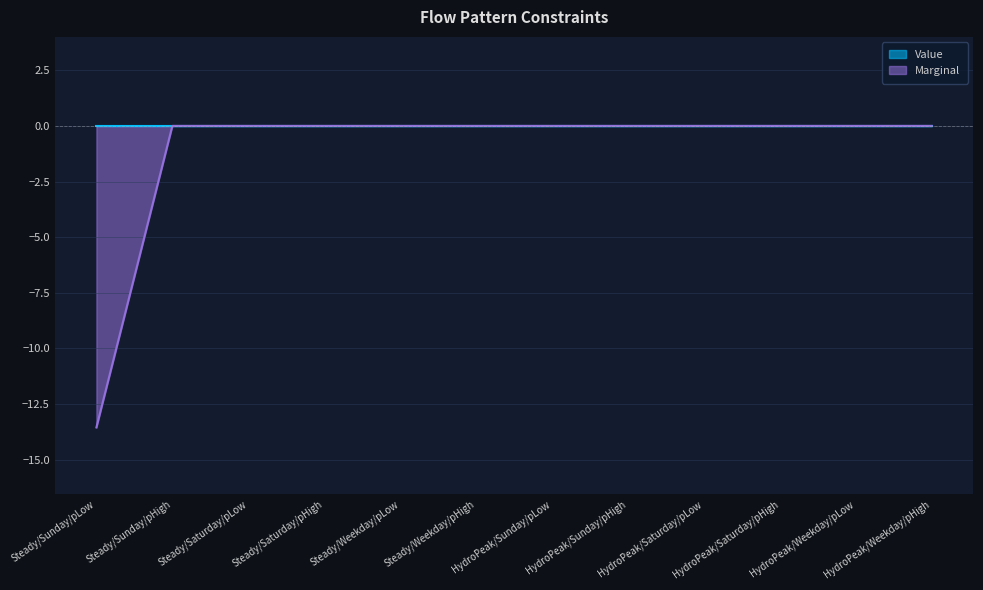

What is the minimum value shown in the chart?

-13.5